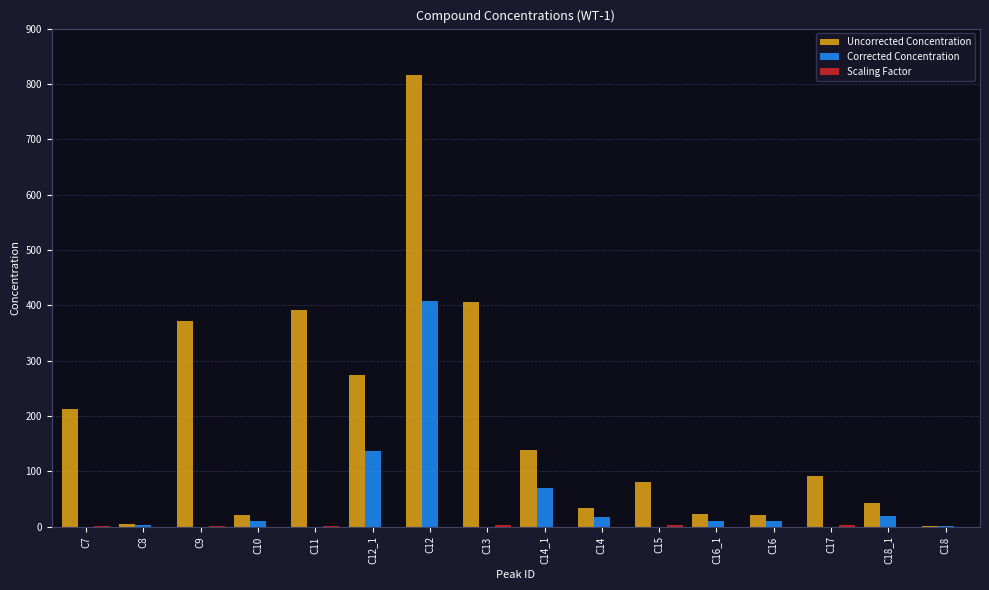

At which category does the chart reach its peak across all series?

C12